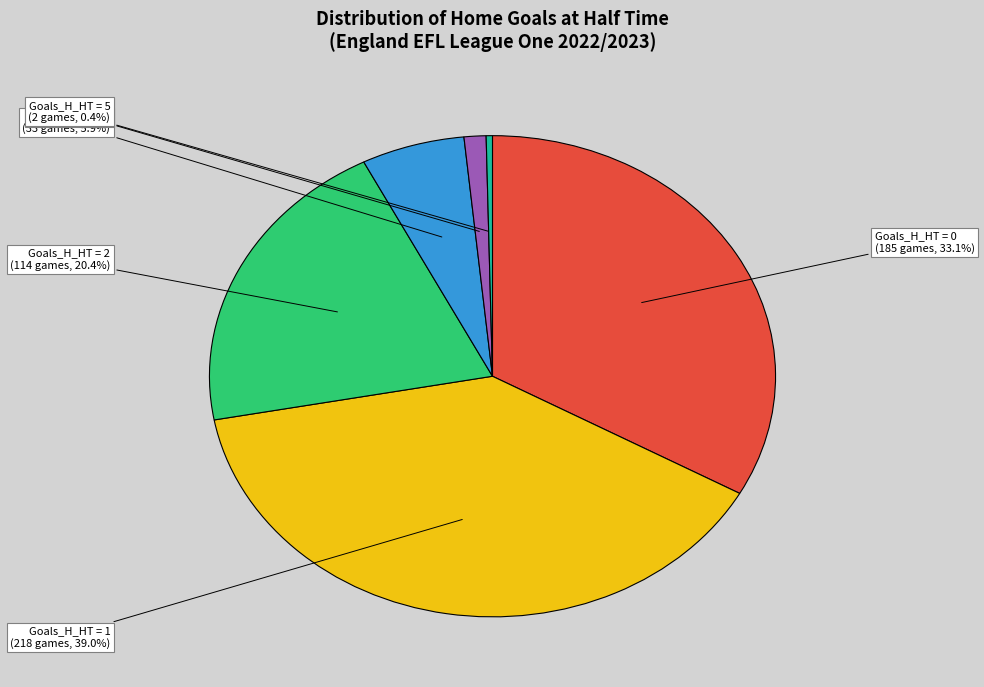

Does any single category account for the majority?

No